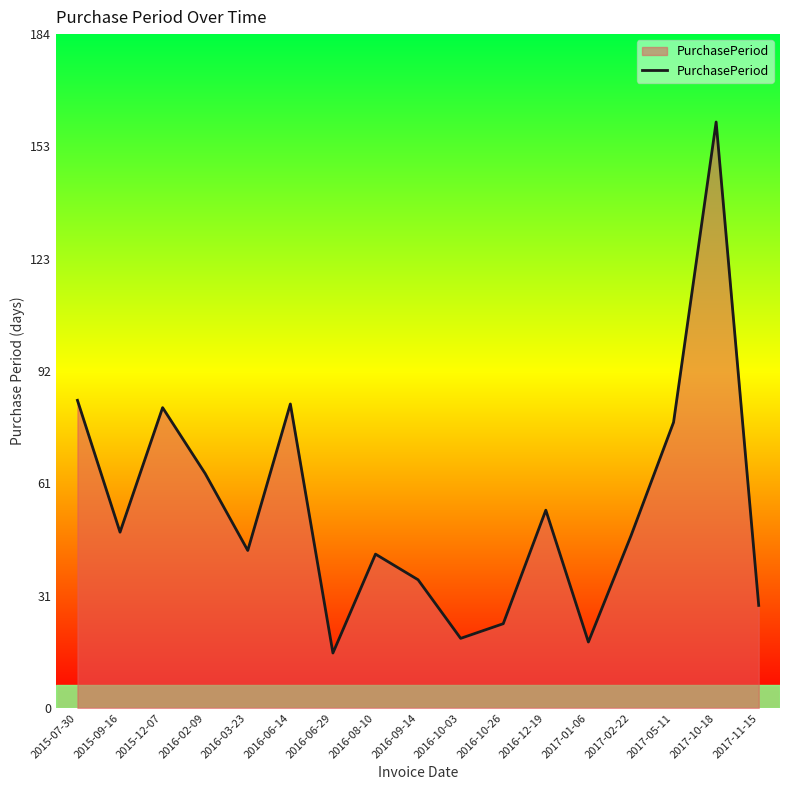

Which category has the highest value across all series?

2017-10-18